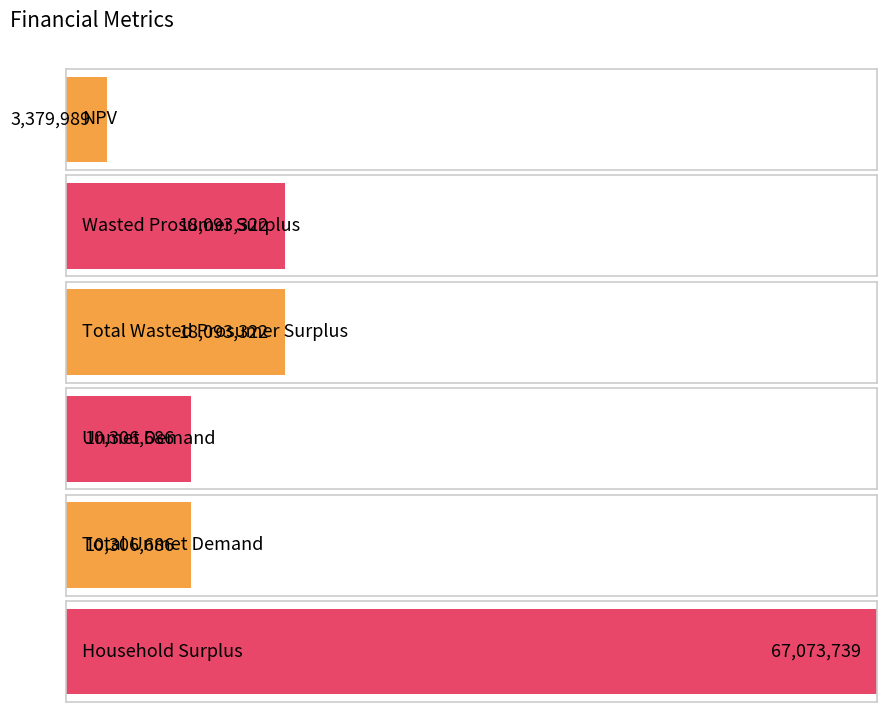

Reading right to left, transcribe all the data shown in this chart.

67073739.0	10306685.9	10306685.9	18093321.8	18093321.8	3379988.6